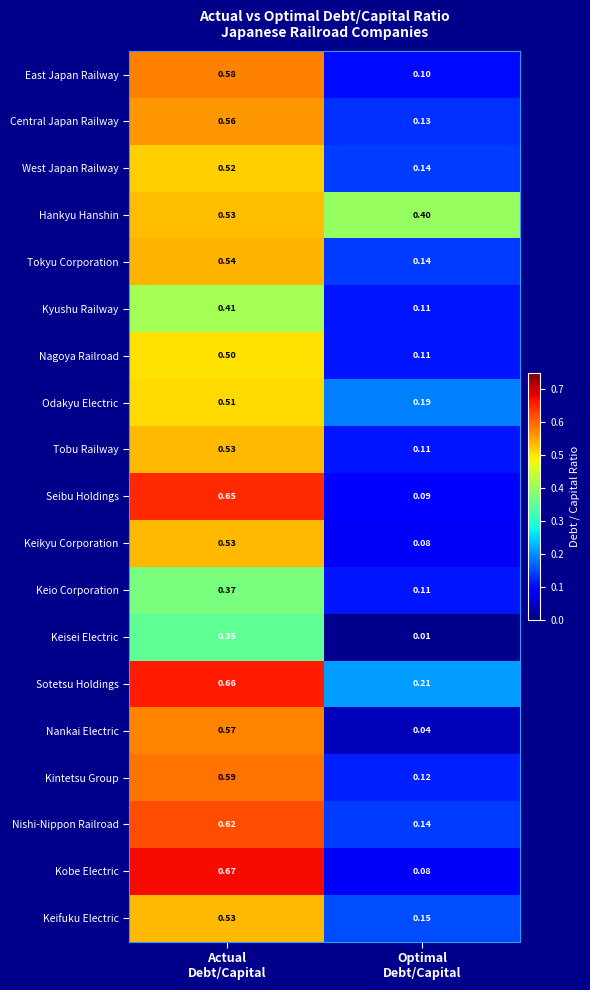

Which series has the largest range (max minus min)?

Kobe Electric